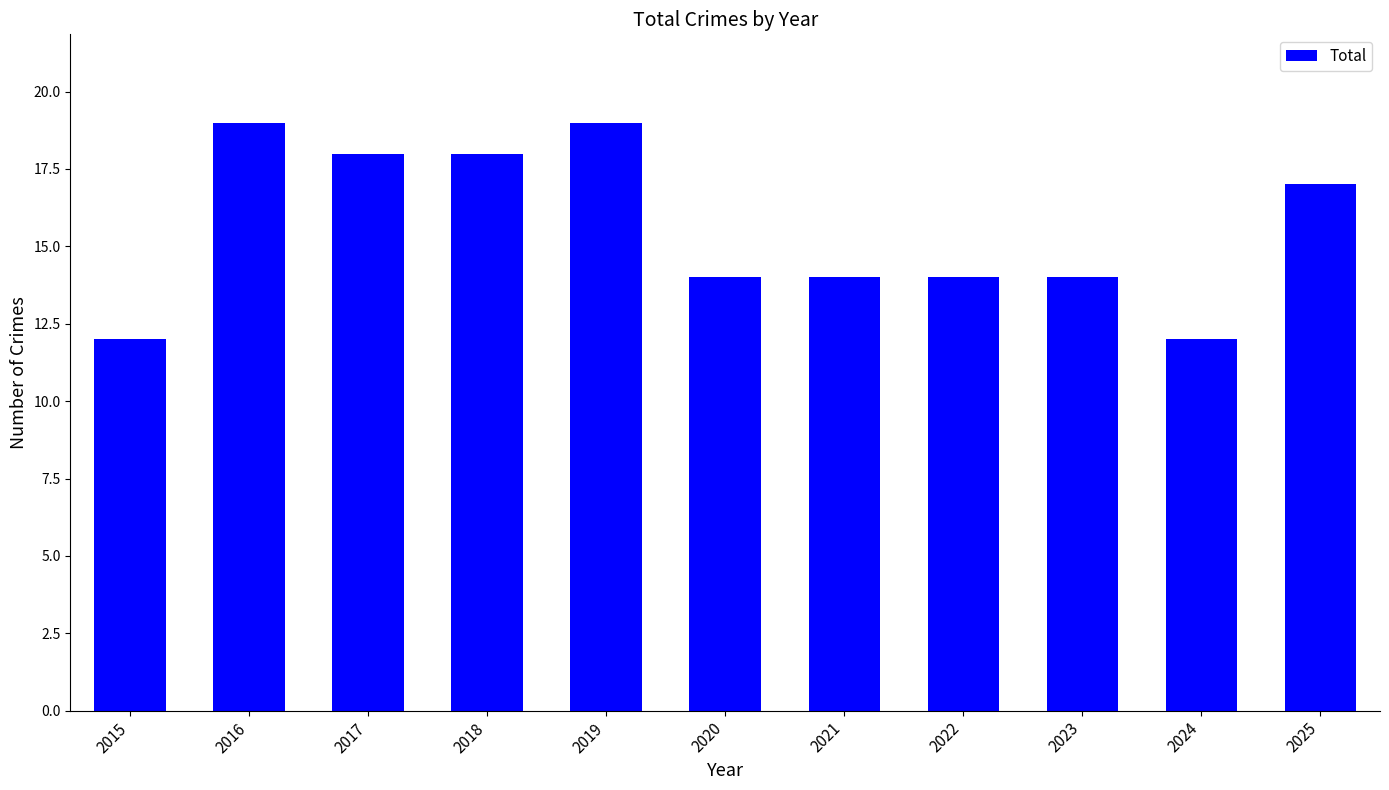

Does the chart contain stacked bars?

No